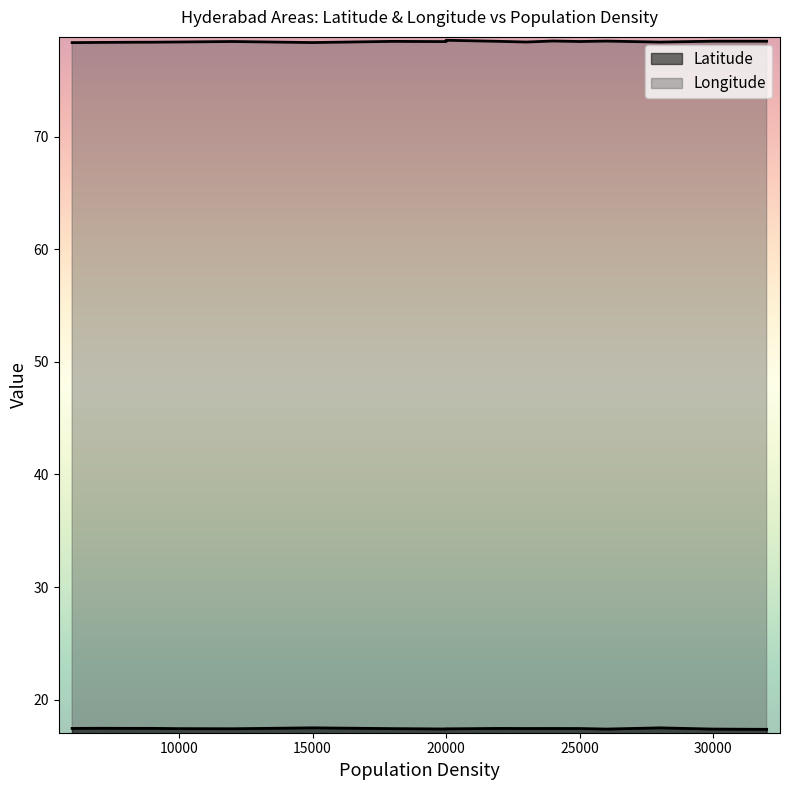

Which series has the largest total across all categories?

Longitude